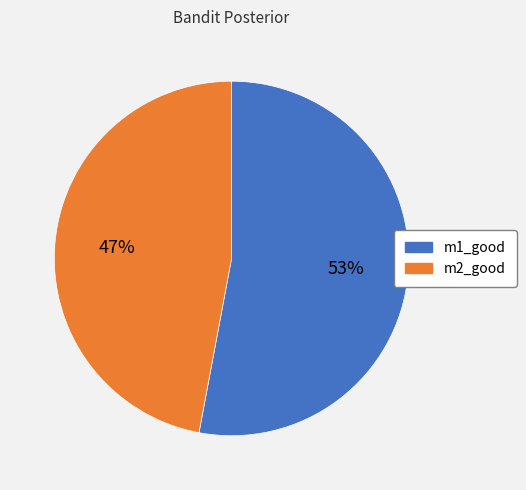

To the nearest percent, what is the difference between the largest and smallest slice percentages?

6%